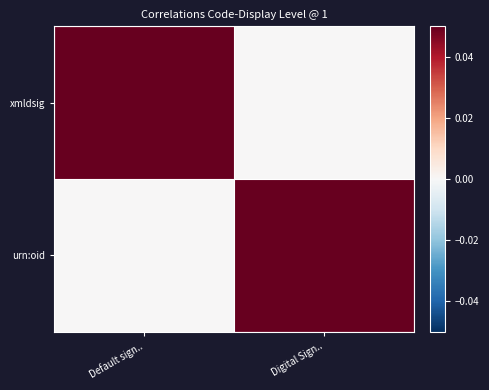

Reading left to right, extract all data points from this chart.

xmldsig: Default sign..=0.1	Digital Sign..=0.0
urn:oid: Default sign..=0.0	Digital Sign..=0.1